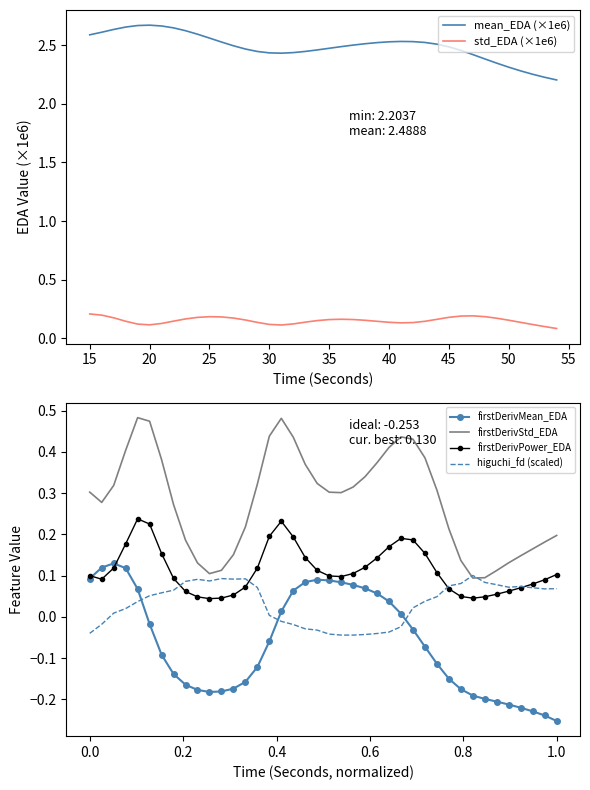

The value of firstDerivMean_EDA at 0.0 is 0.1. True or false?

True